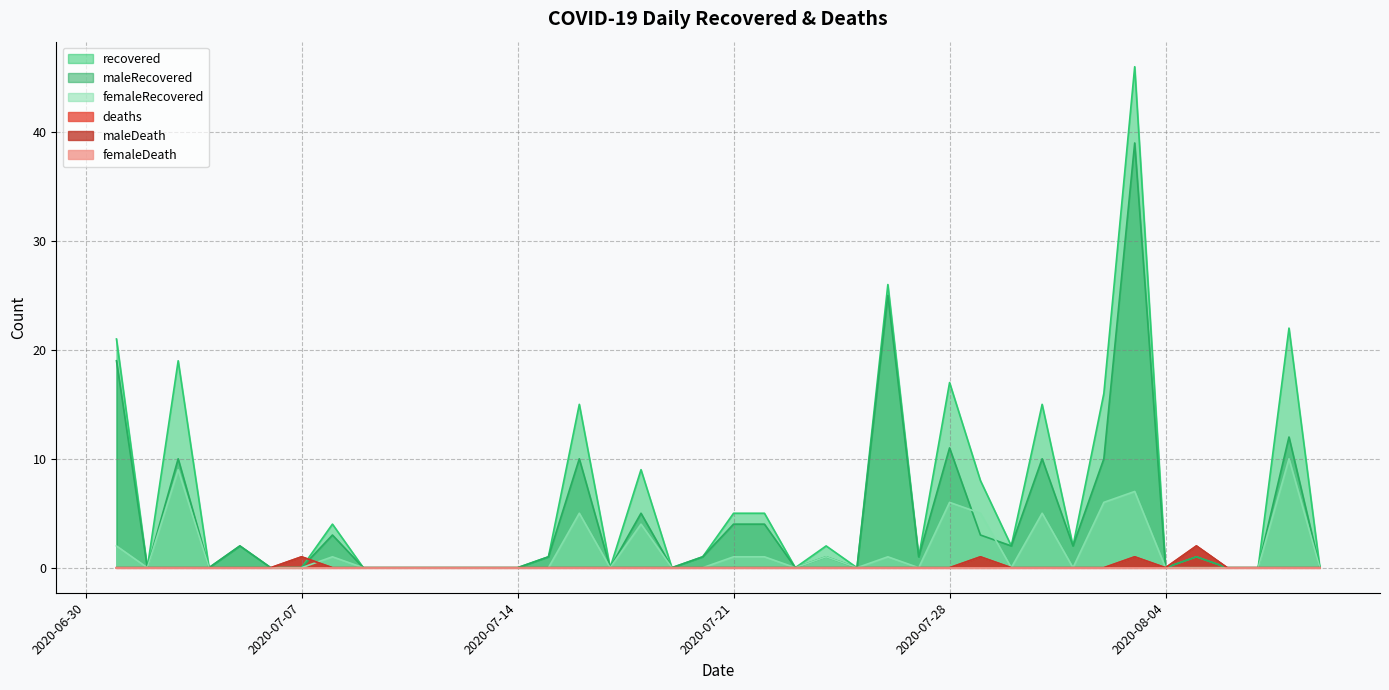

What is the difference between the maximum and minimum values in the deaths series?

2